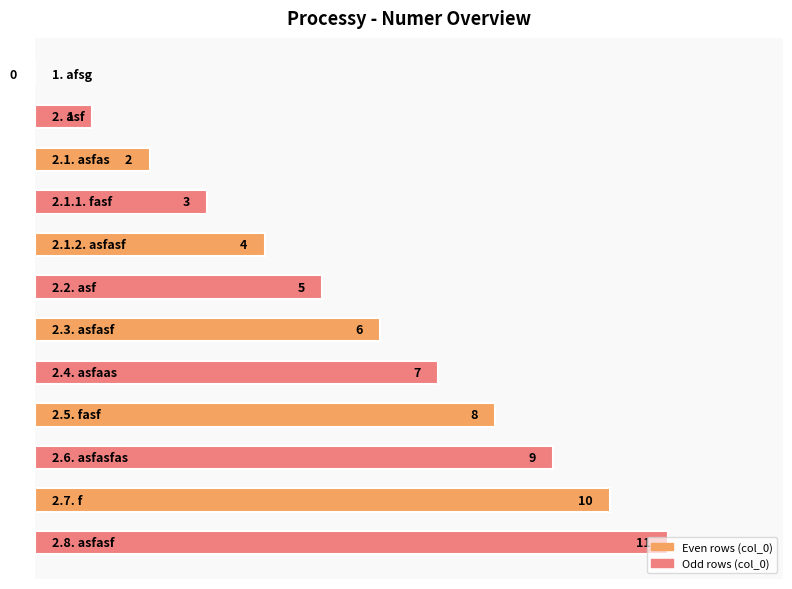

What is the sum of all values?

66